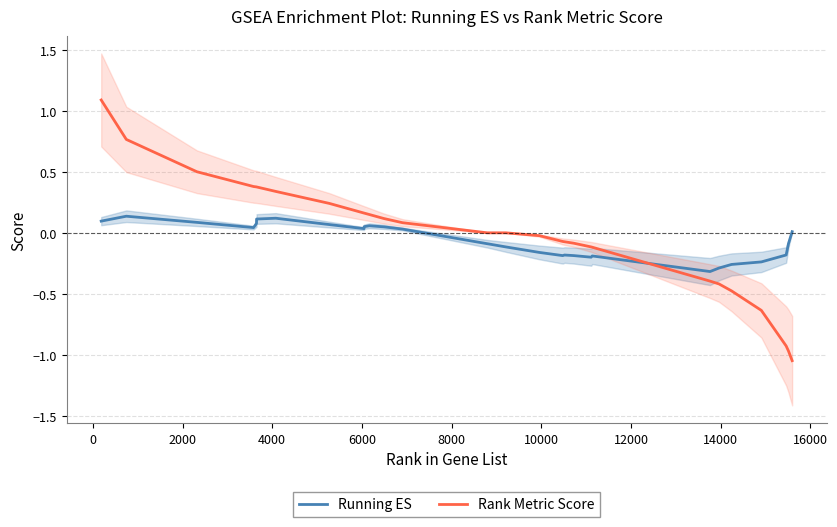

Which series ends up on top after the final intersection of Rank Metric Score and Running ES?

Running ES